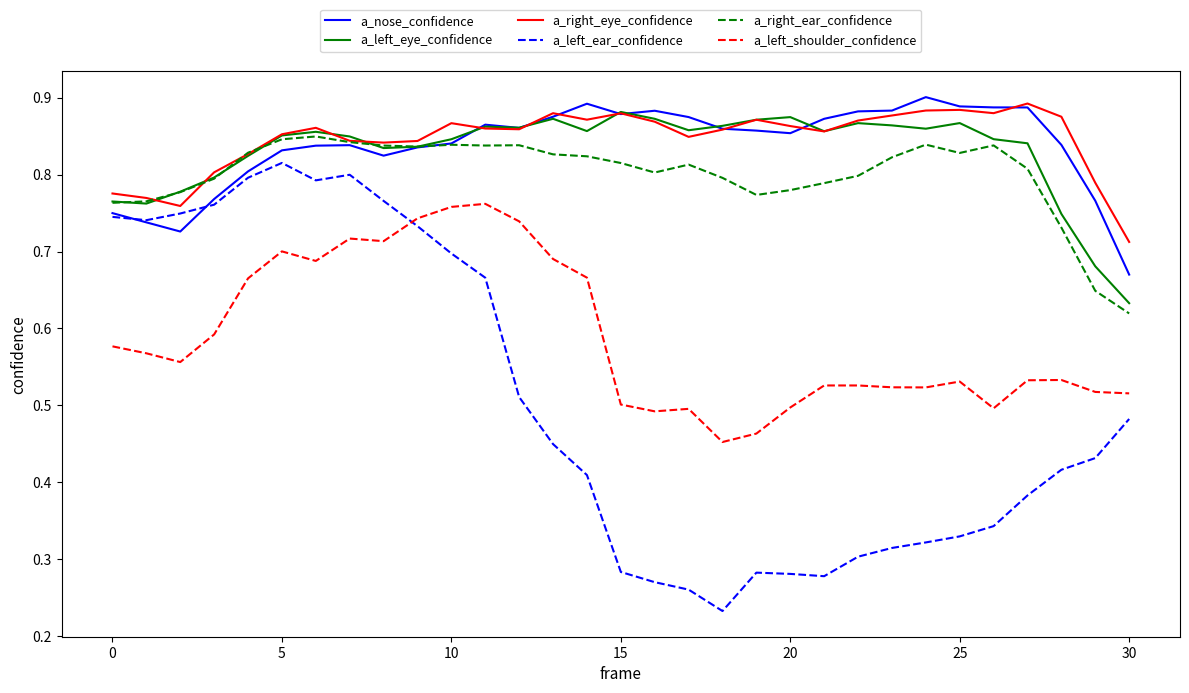

Is this an area chart (filled region under the line)?

No